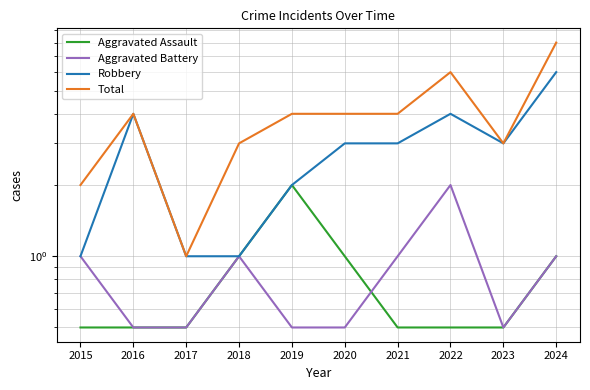

Which has a higher value, 2020 or 2015?

2020